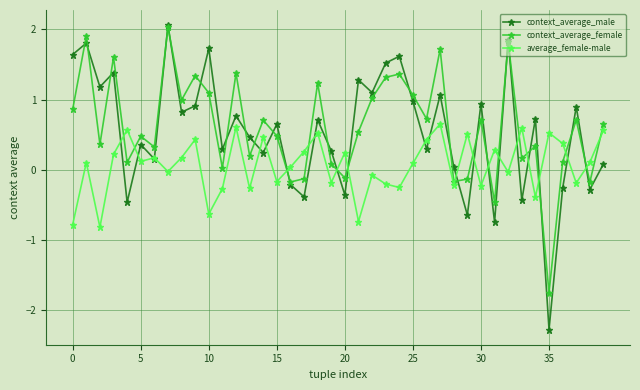

How many data points does each series have?

40